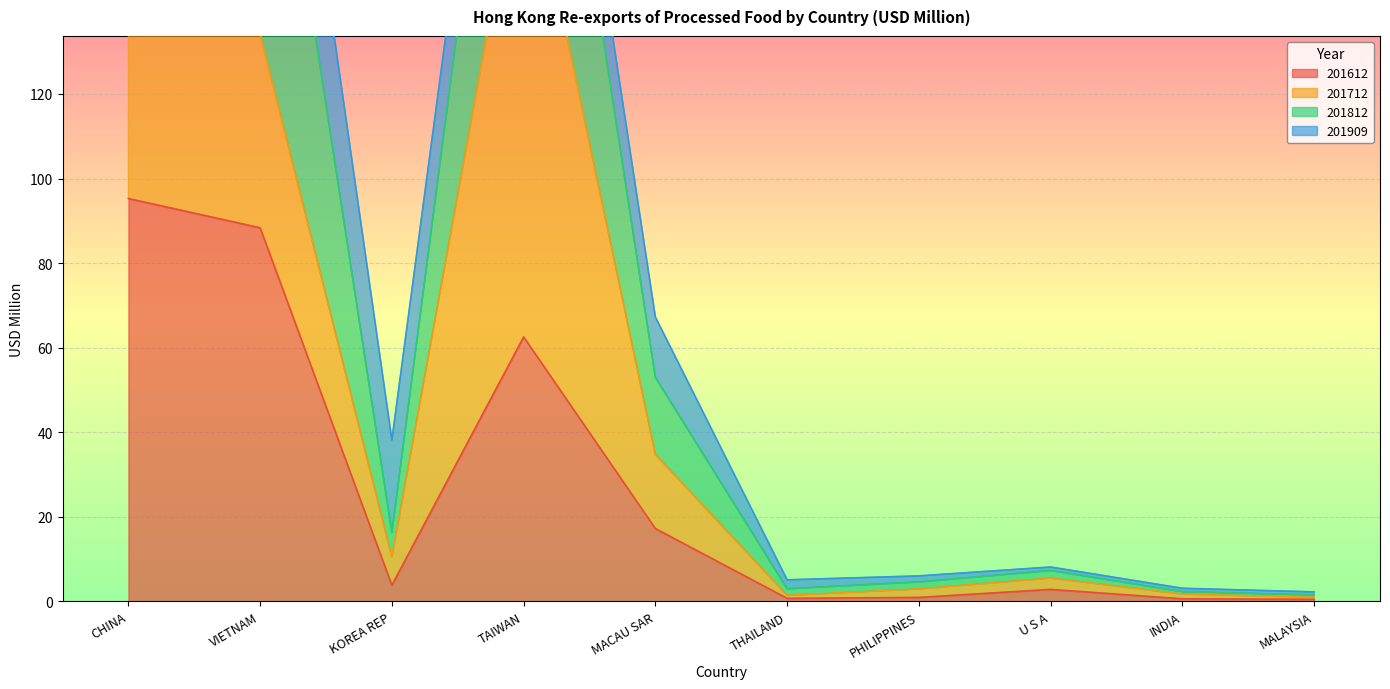

What position from the right is KOREA REP?

8